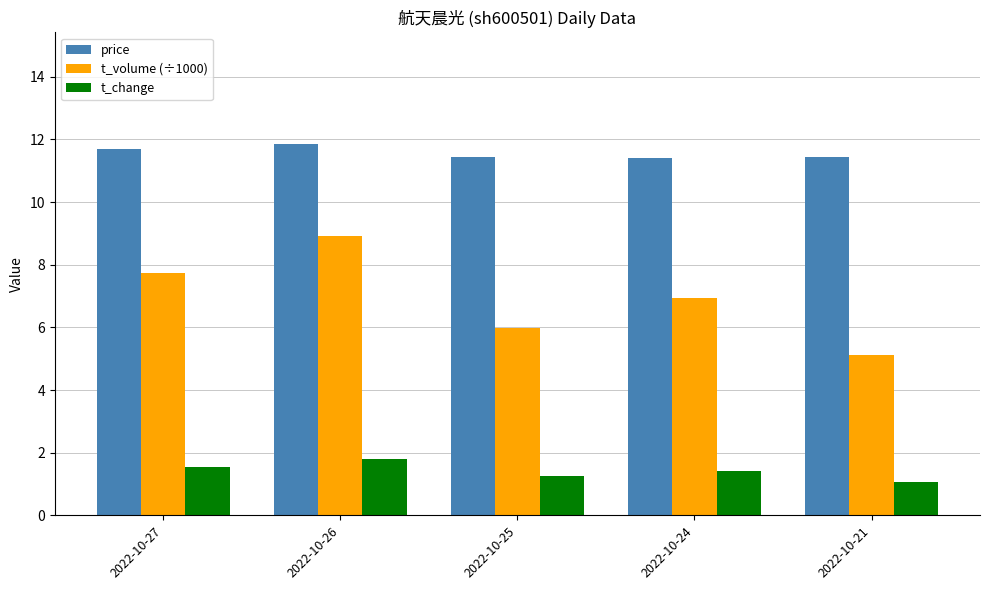

How many price values are between 11 and 12?

5